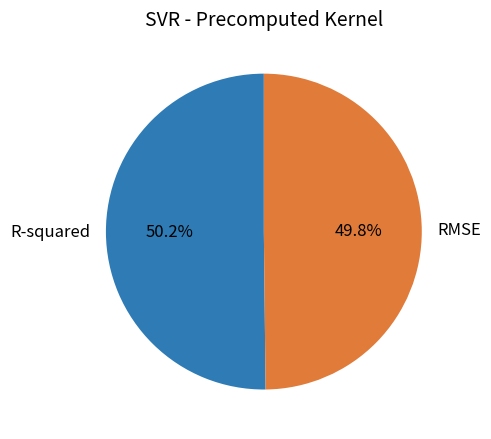

What is the total percentage of R-squared and RMSE?

100.0%